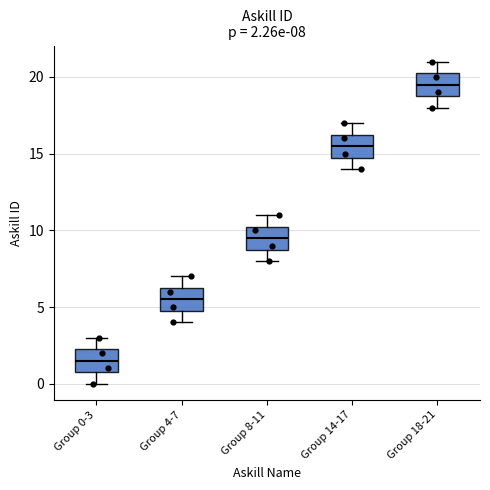

Which box has the lowest median line?

Group 0-3